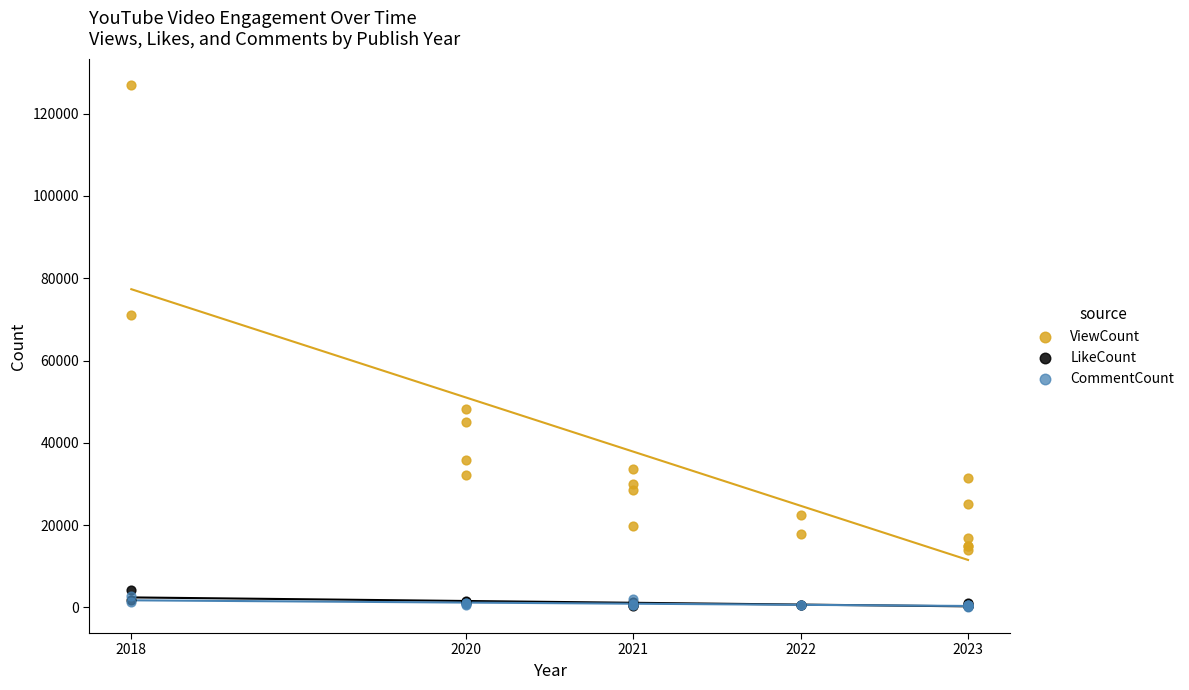

Across all series, what Y value is closest to 63559?

70965